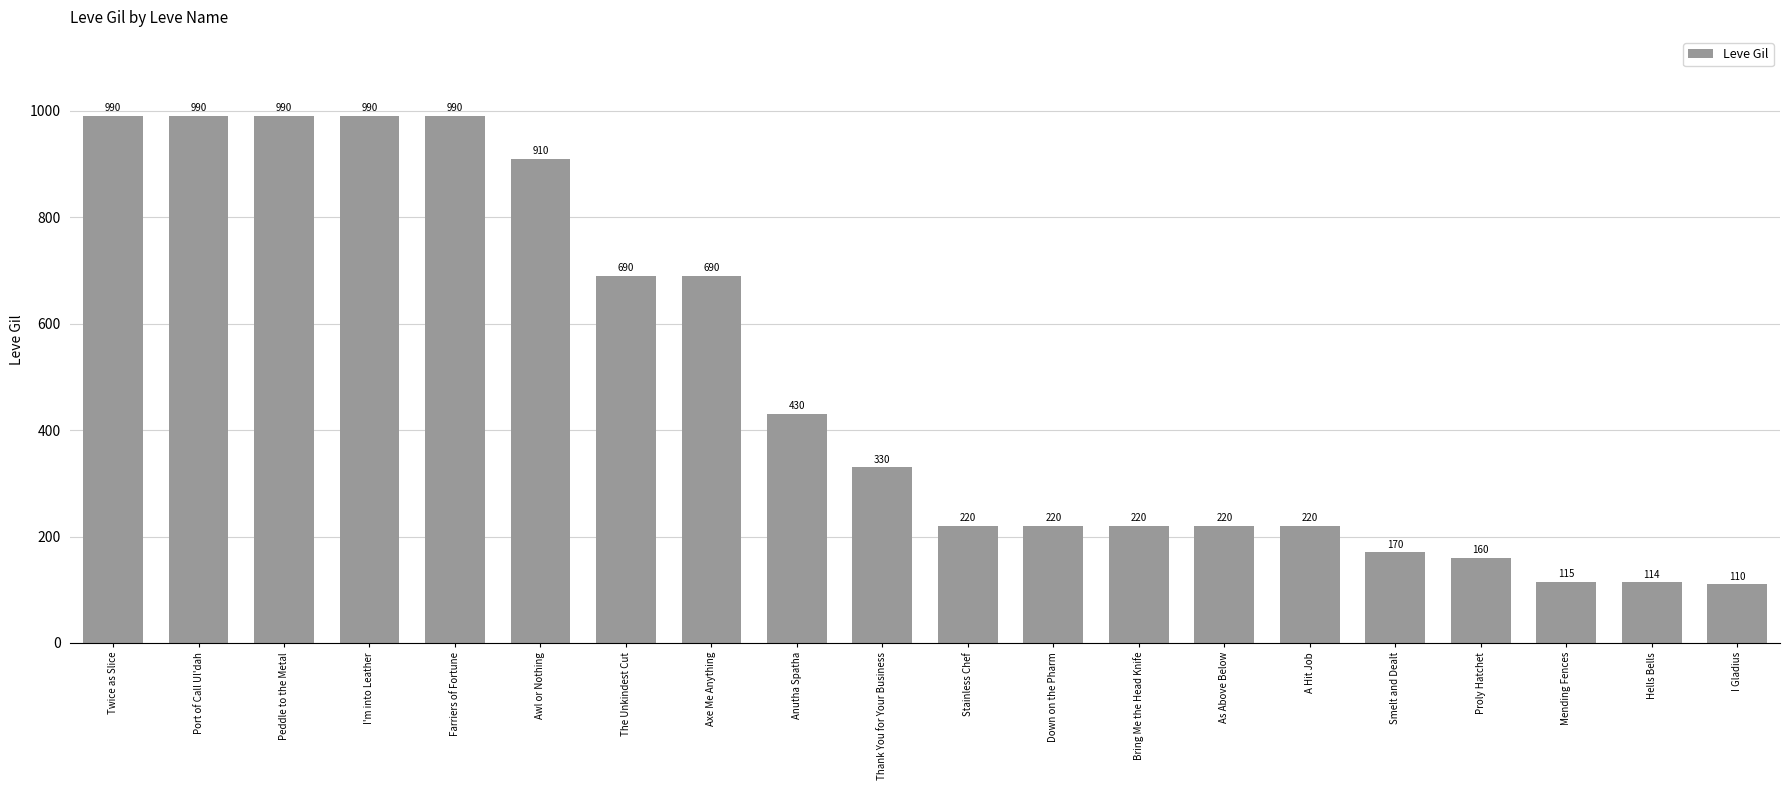

What is the minimum value shown in the chart?

110